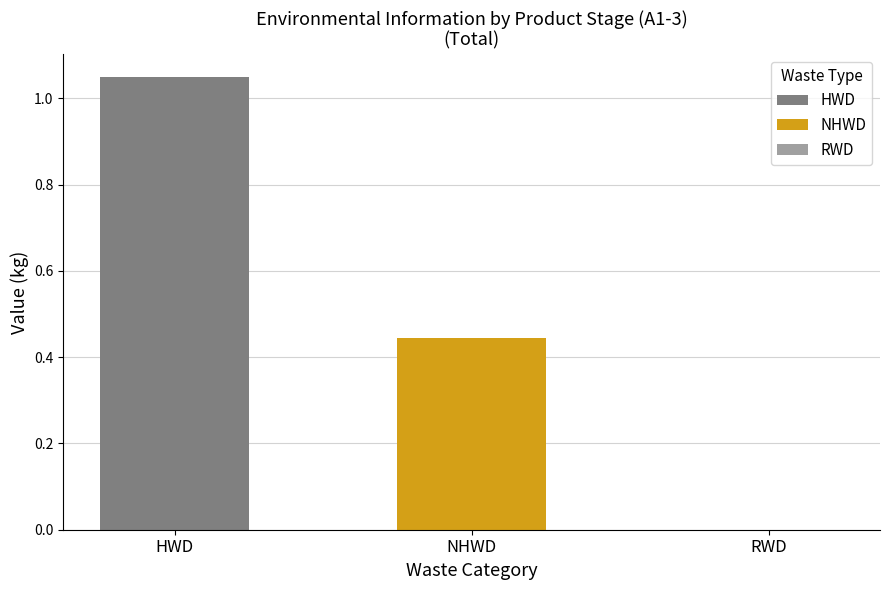

Rank the series at A3 from highest to lowest value.

HWD (kg), NHWD (kg), RWD (kg)